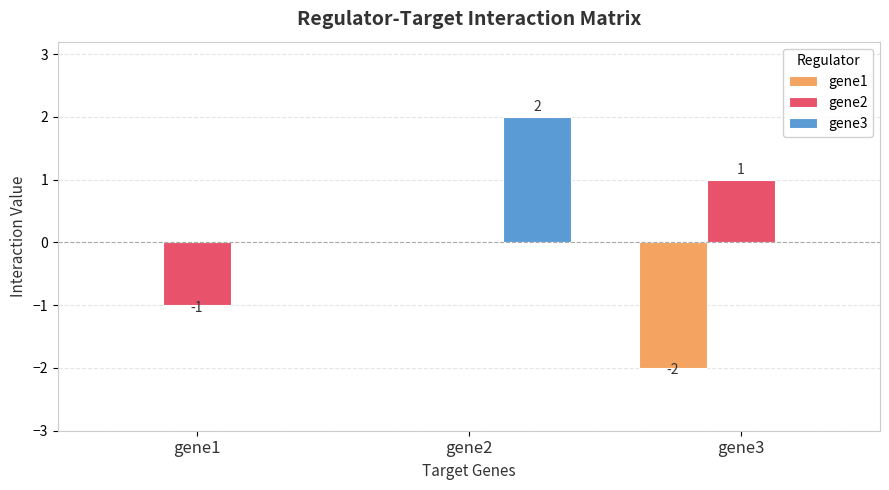

How many groups of bars are there?

3